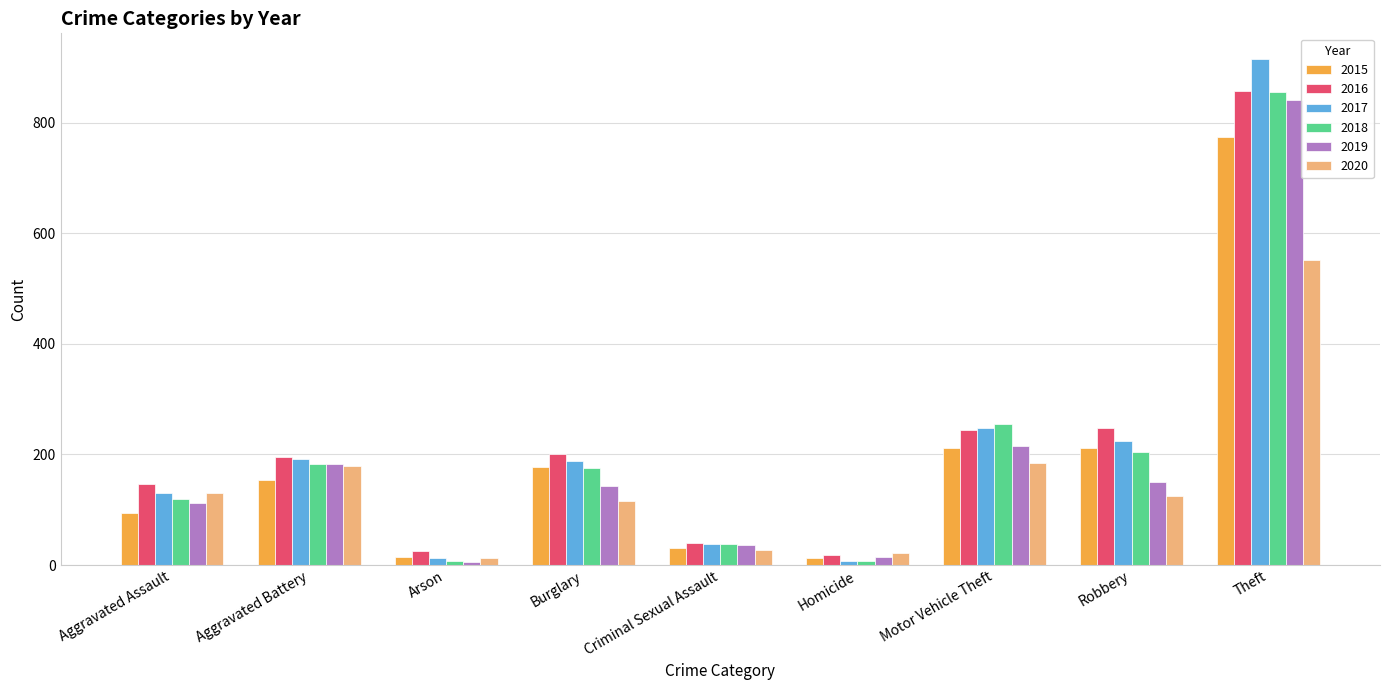

Which category has the highest value in the 2015 series?

Theft